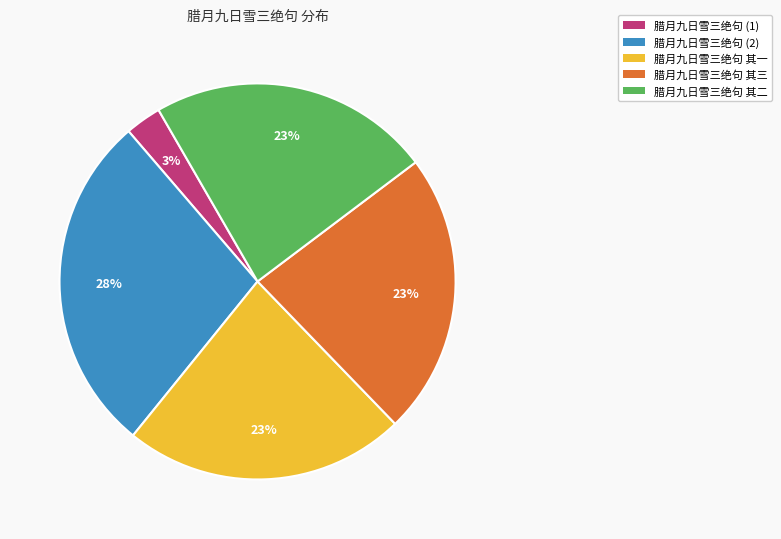

To the nearest percent, what is the difference between the 腊月九日雪三绝句 其三 and 腊月九日雪三绝句 (1) slice percentages?

20%